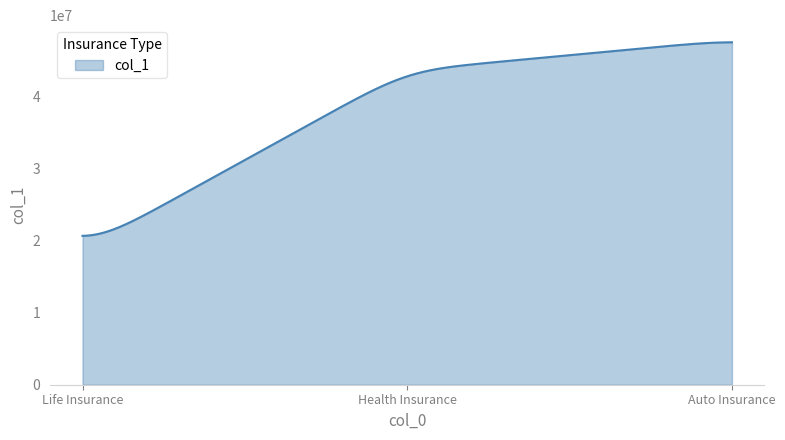

What is the minimum value shown in the chart?

20660497.7